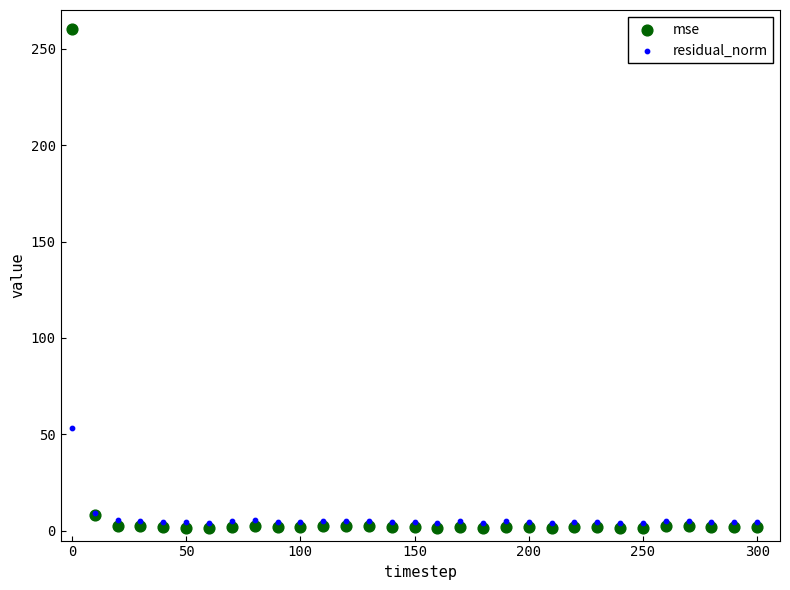

In the mse series, what Y value is closest to 130?

8.2